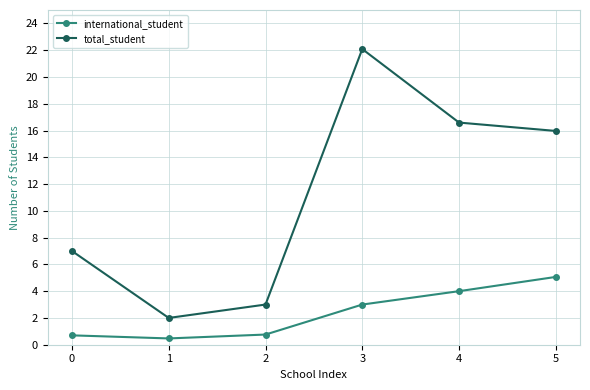

Where is the first local minimum for total_student?

1